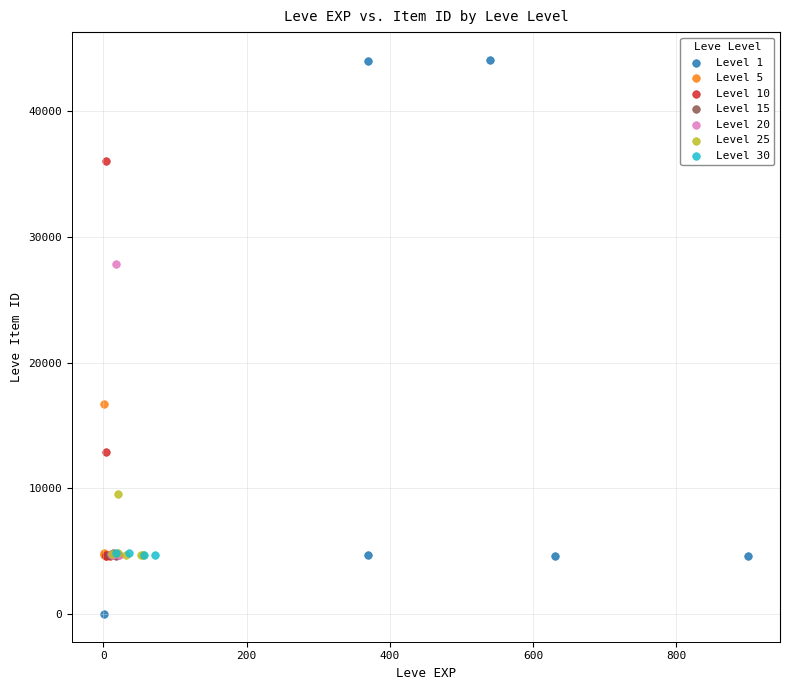

What are all the series names shown in the legend?

Level 1, Level 5, Level 10, Level 15, Level 20, Level 25, Level 30